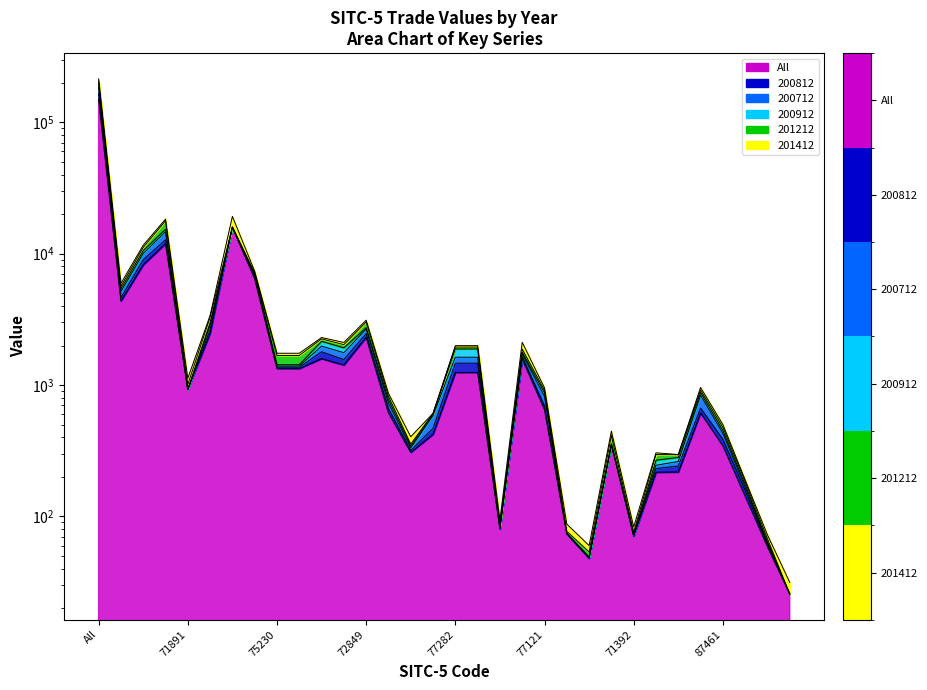

What is the difference between the second highest and minimum values in the All series?

15883.3